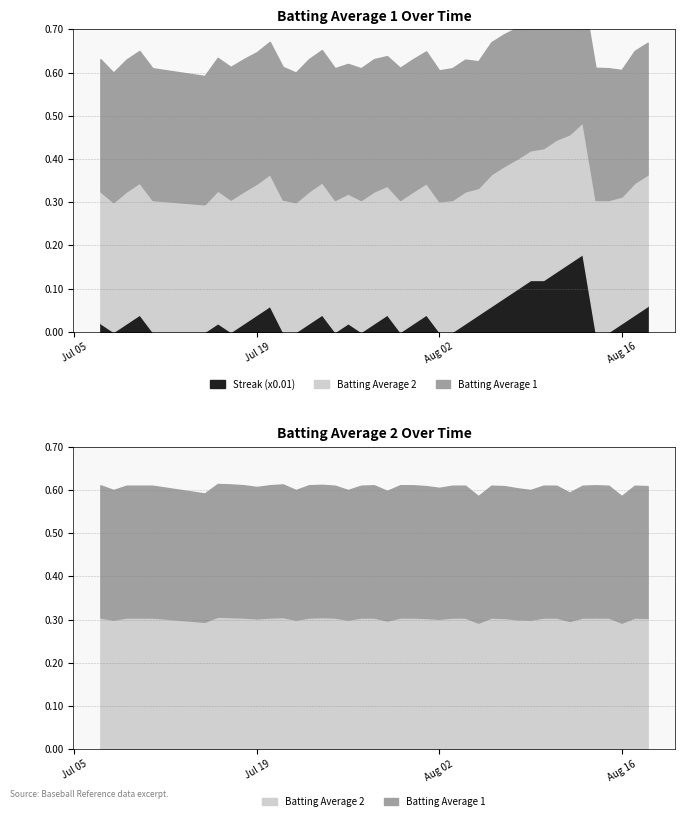

How many values in the Streak (x0.01) series exceed 0?

27